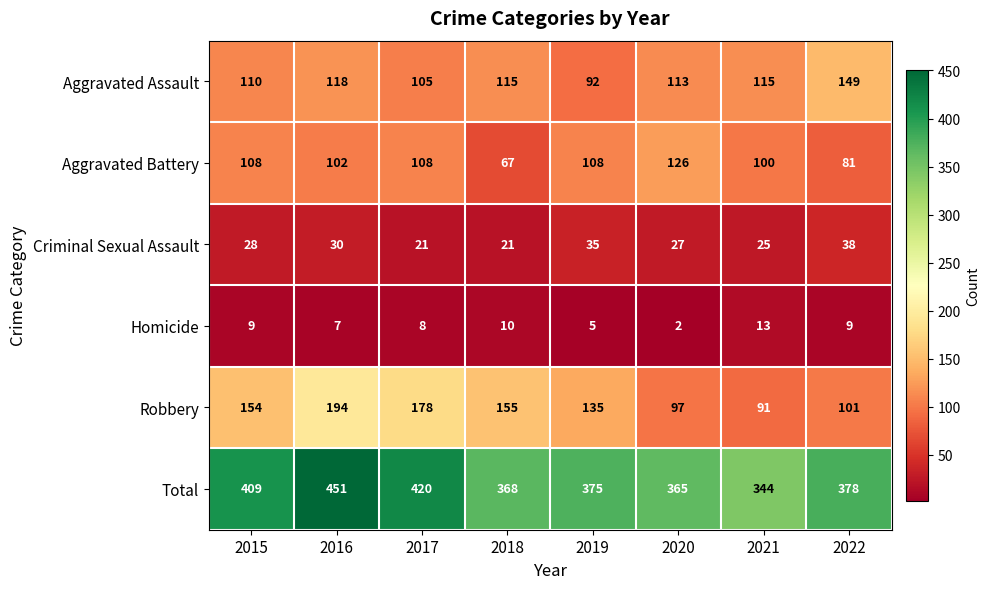

List the labels in order of Robbery value, smallest first.

2021, 2020, 2022, 2019, 2015, 2018, 2017, 2016